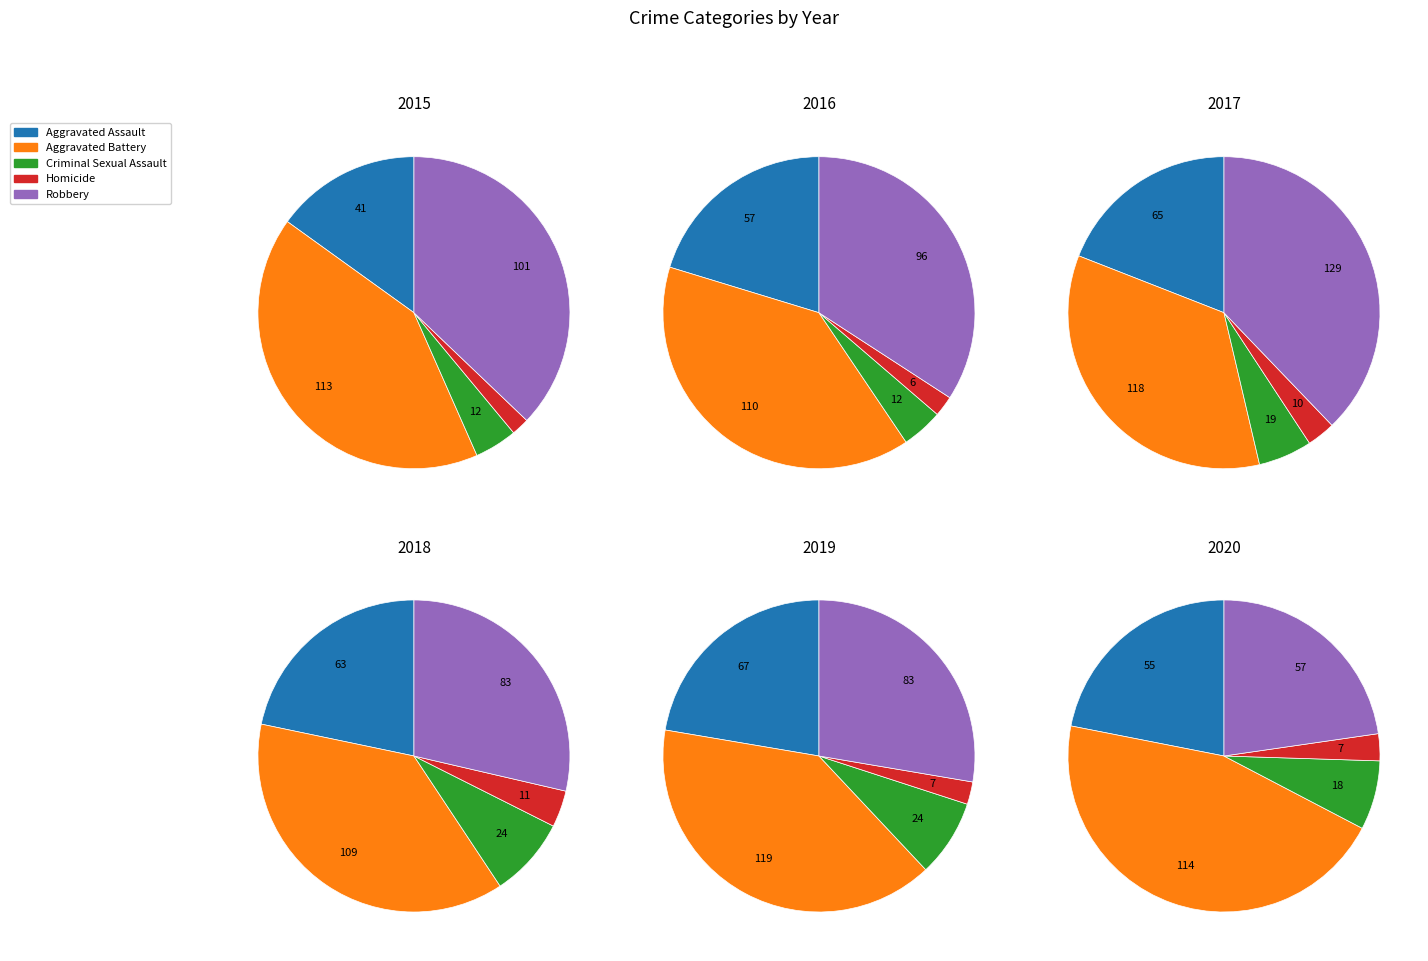

What percentage do Aggravated Battery and Criminal Sexual Assault together represent?

46.0%